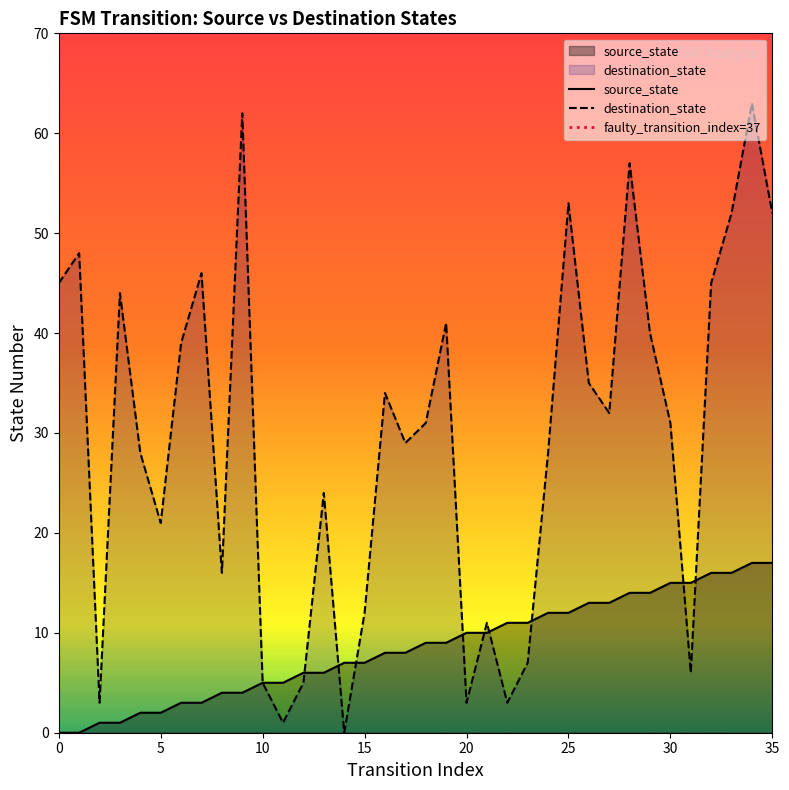

Reading left to right, list all the values displayed in this chart.

source_state: 0	0	1	1	2	2	3	3	4	4	5	5	6	6	7	7	8	8	9	9	10	10	11	11	12	12	13	13	14	14	15	15	16	16	17	17
destination_state: 45	48	3	44	28	21	39	46	16	62	5	1	5	24	0	12	34	29	31	41	3	11	3	7	28	53	35	32	57	40	31	6	45	52	63	52